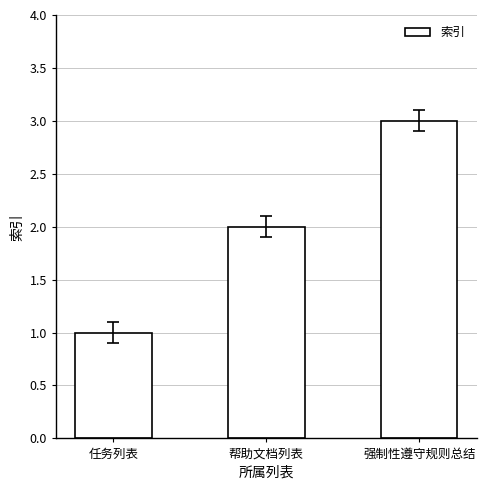

List the labels in order of value, largest first.

强制性遵守规则总结, 帮助文档列表, 任务列表